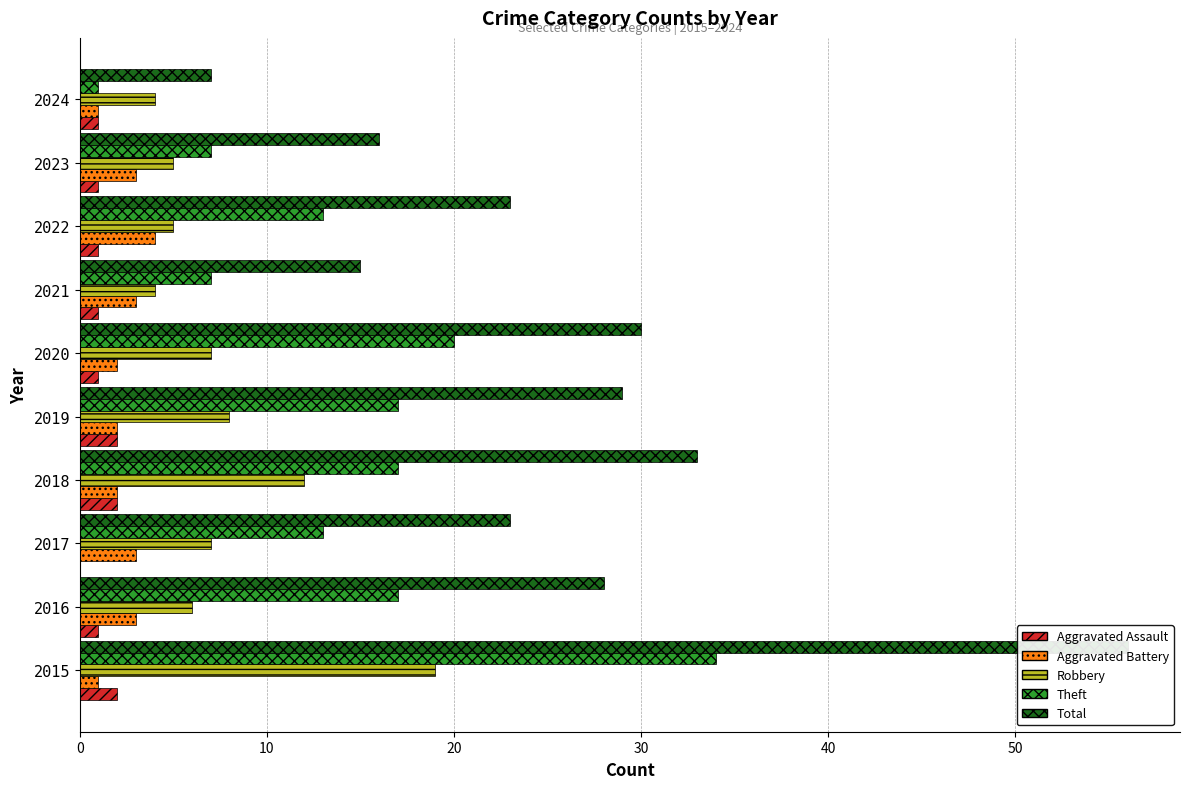

How many bars are there in total?

50